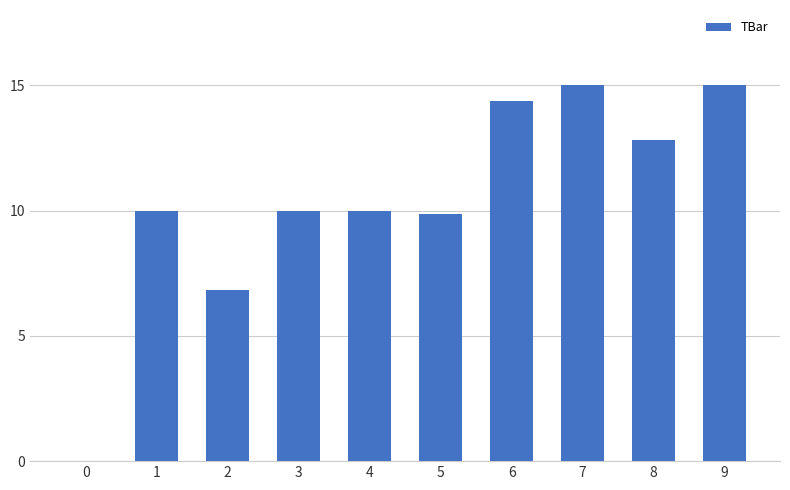

What is the approximate value at 4?

10.0